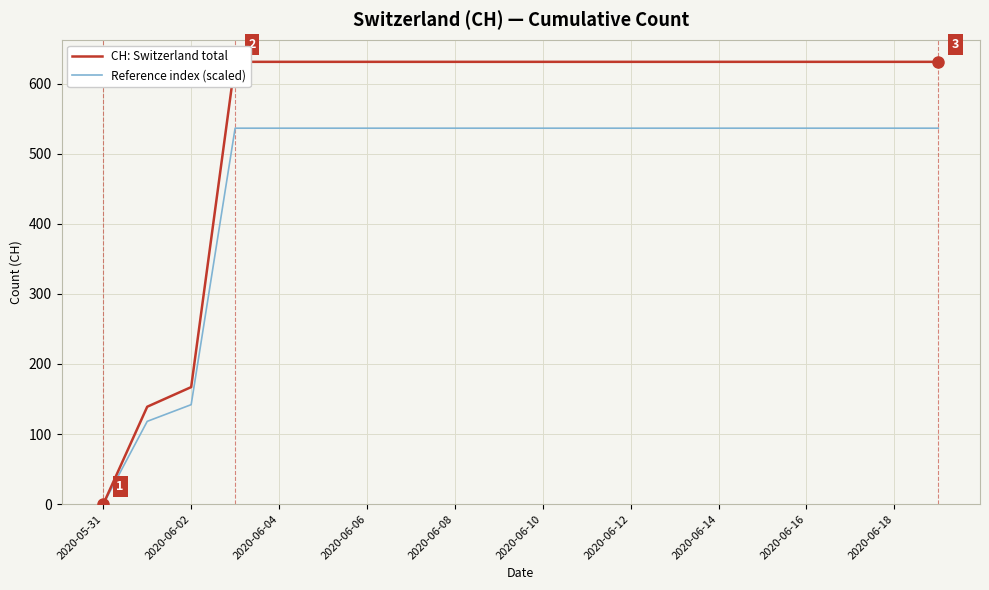

What is the maximum value for Reference index (scaled)?

536.4